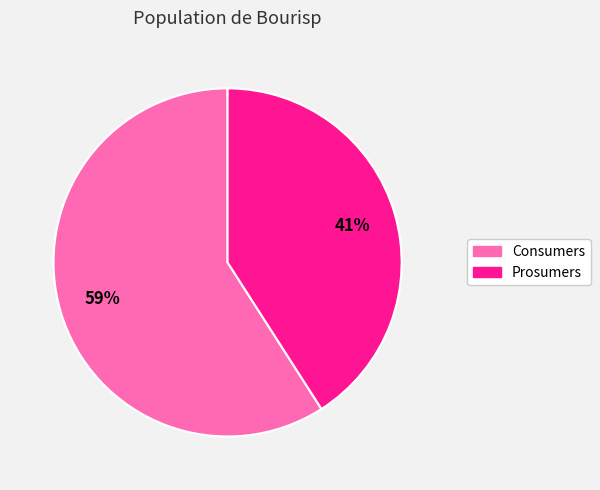

Rank the categories by value from highest to lowest.

Consumers, Prosumers